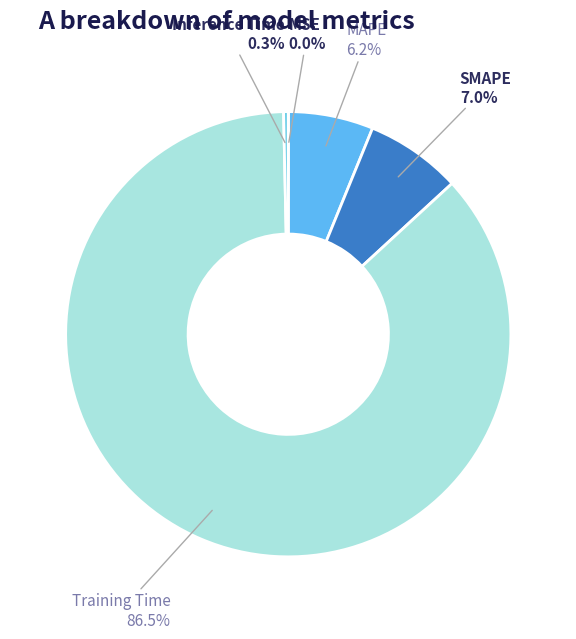

The Inference Time slice represents 0% of the pie. True or false?

True